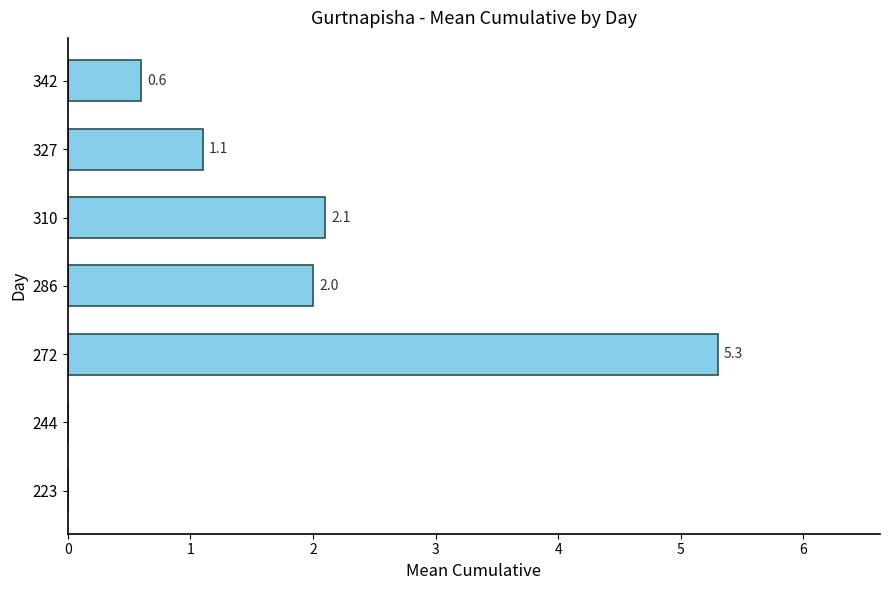

What value does the data have at 272?

5.3